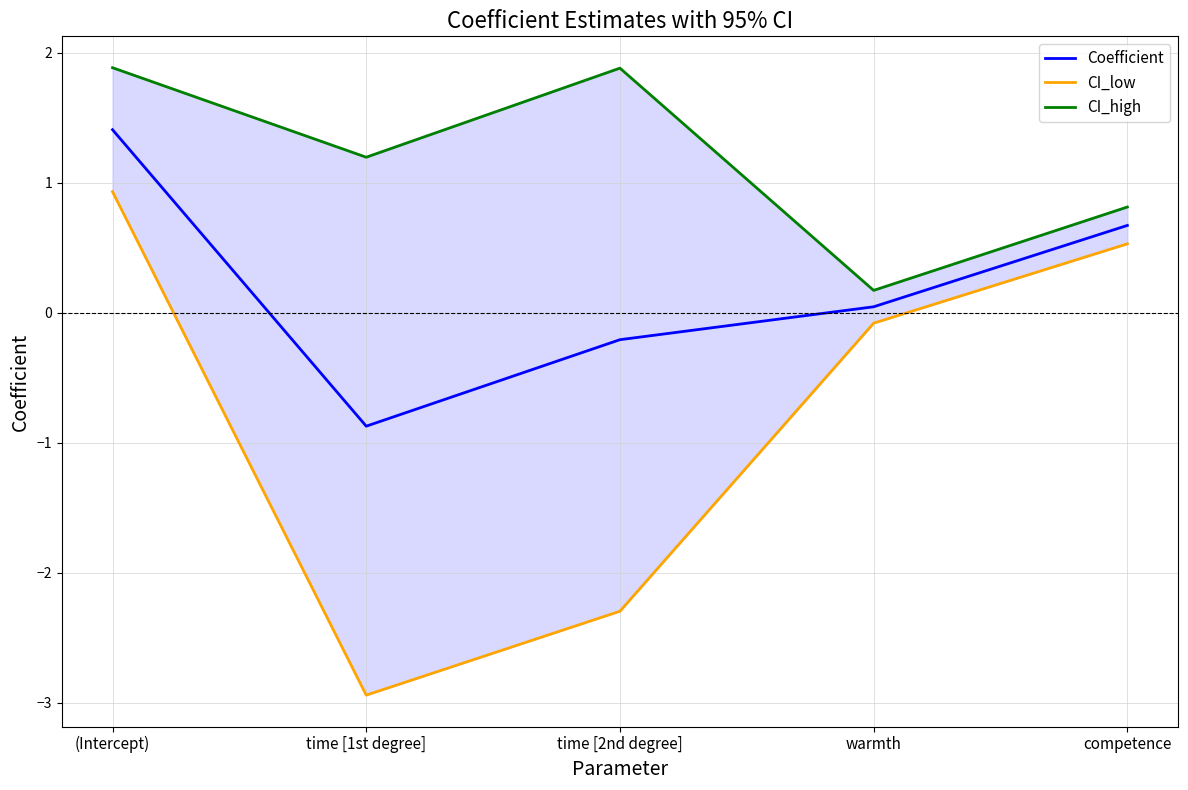

What is the difference between the CI_low values at time [2nd degree] and competence?

2.8